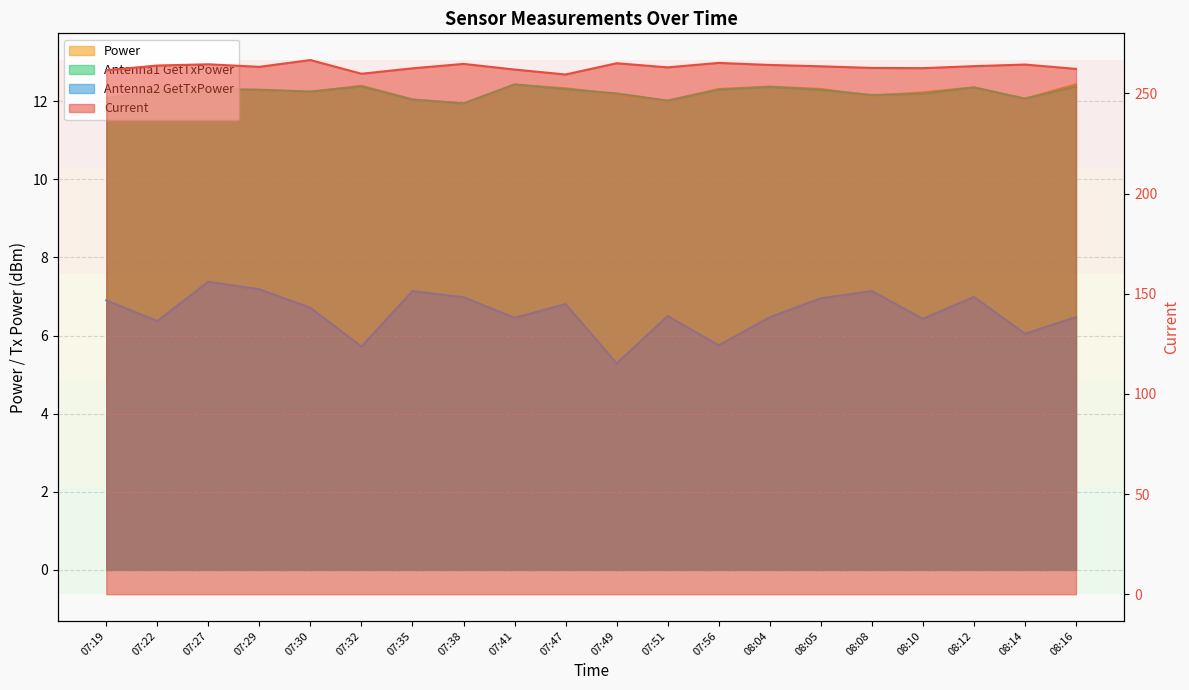

Where is Power nearest to the value 12?

07:51